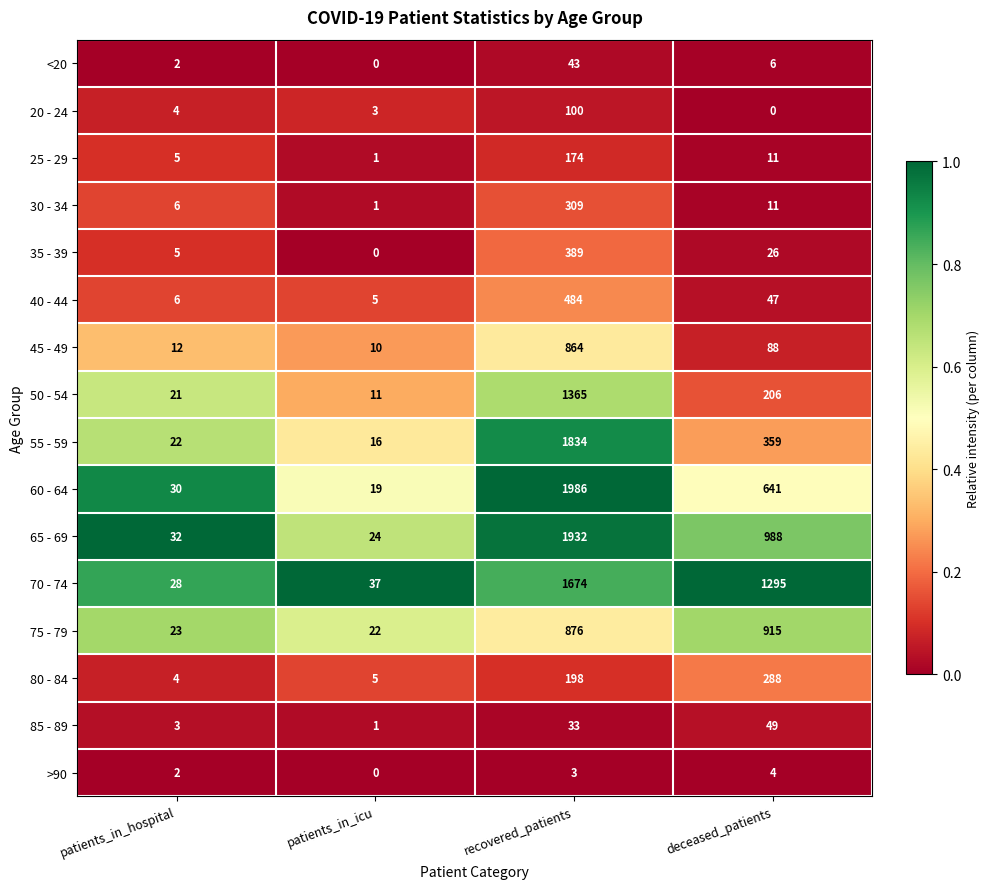

What is the difference between the highest and lowest values at deceased_patients?

1295